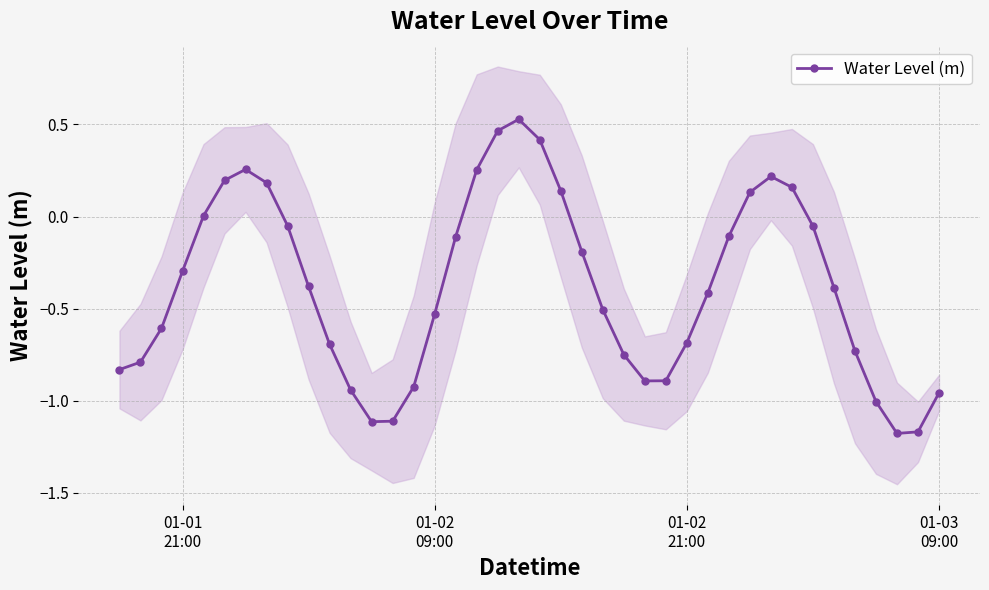

How many distinct data groups are displayed?

1